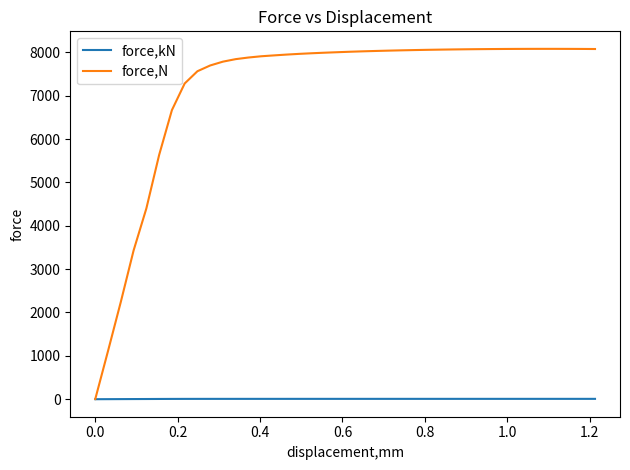

List the series in order of their peak value, lowest first.

force,kN, force,N